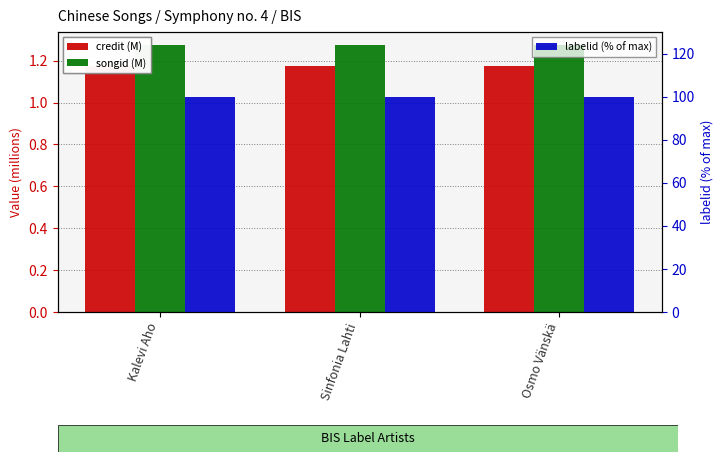

What is the label of the 1st bar from the right?

Osmo Vänskä